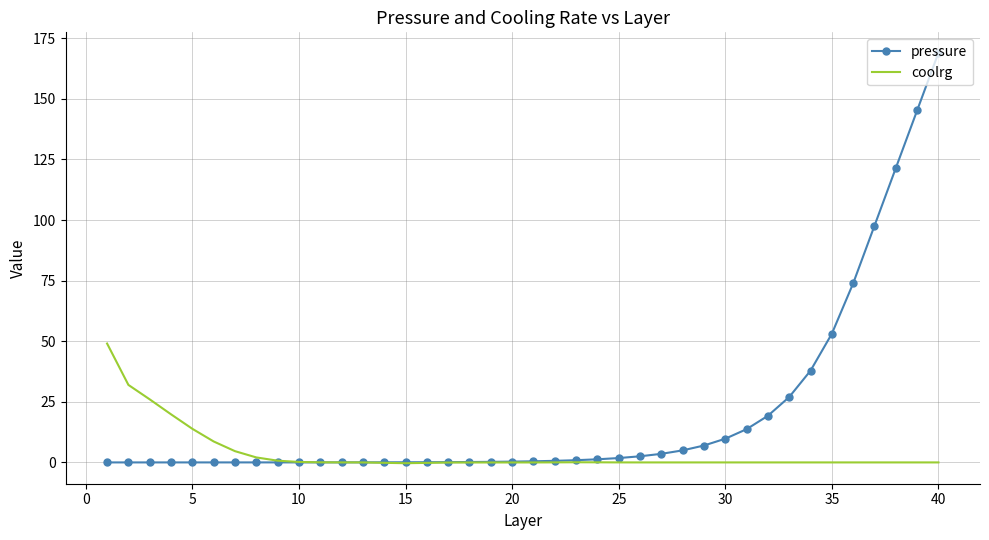

After their last crossing, which series has the higher values: coolrg or pressure?

pressure